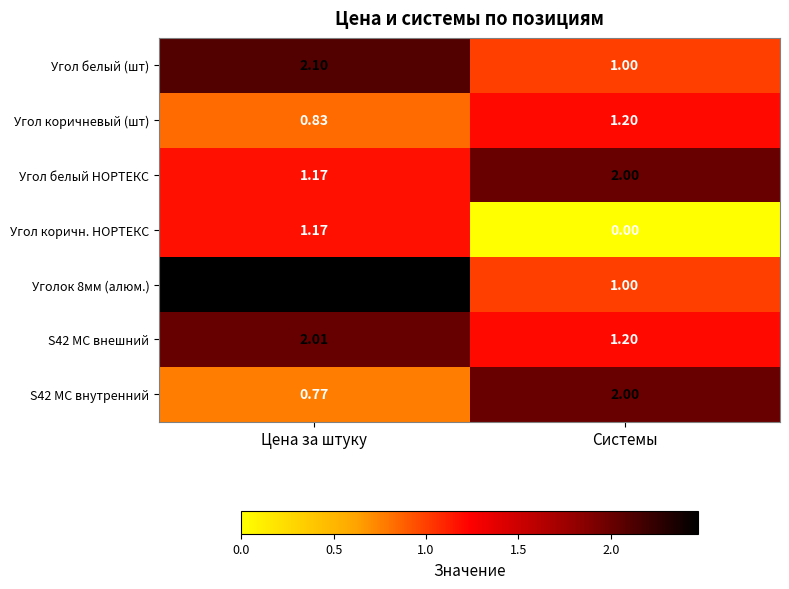

List the labels in order of S42 МС внутренний value, smallest first.

Цена за штуку, Системы